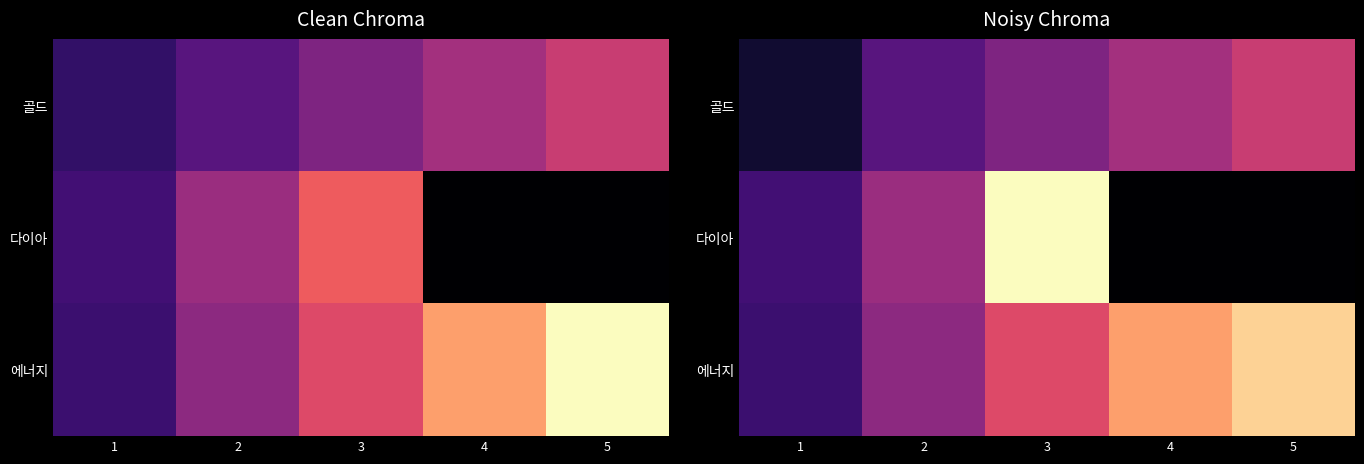

Which has a higher value, 3 or 4?

4